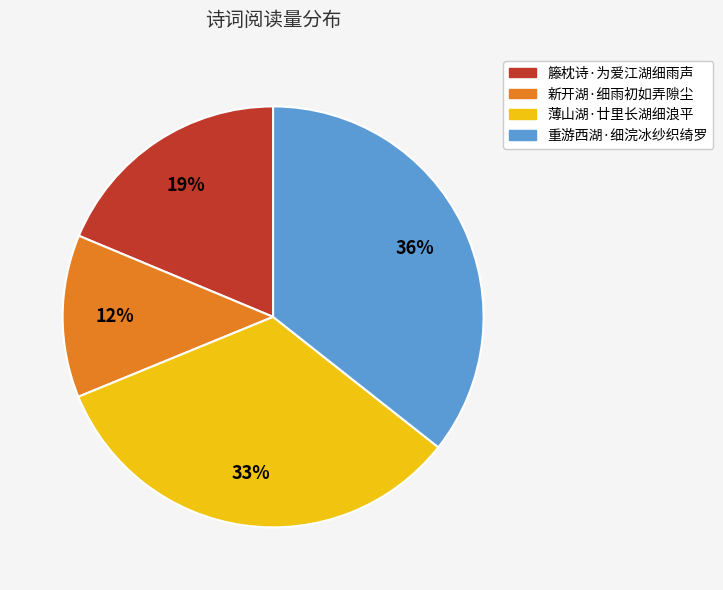

Do 薄山湖·廿里长湖细浪平 and 新开湖·细雨初如弄隙尘 together represent more than half of the pie?

No